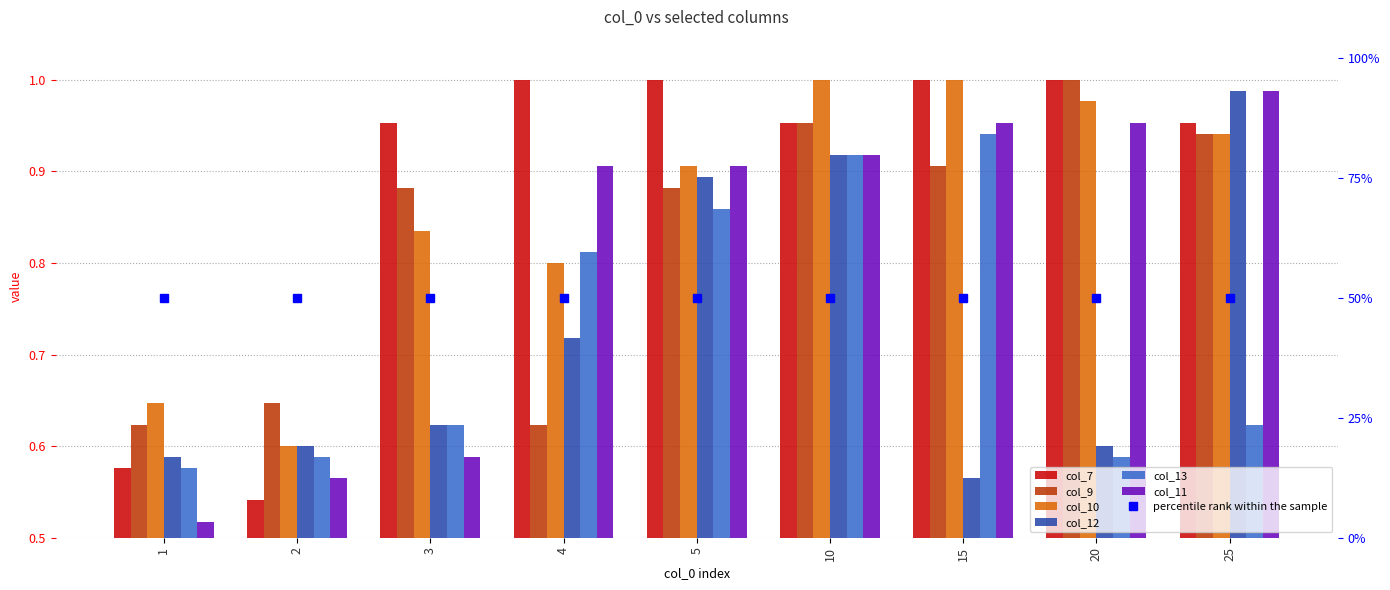

At which category is the sum across all series the highest?

10